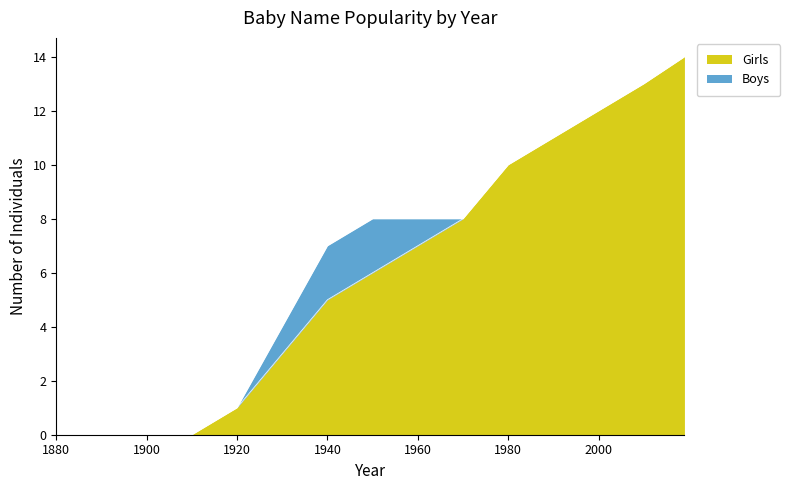

Reading left to right, list all the values displayed in this chart.

1880=0	1890=0	1900=0	1910=0	1920=1	1930=3	1940=5	1950=6	1960=7	1970=8	1980=10	1990=11	2000=12	2010=13	2019=14